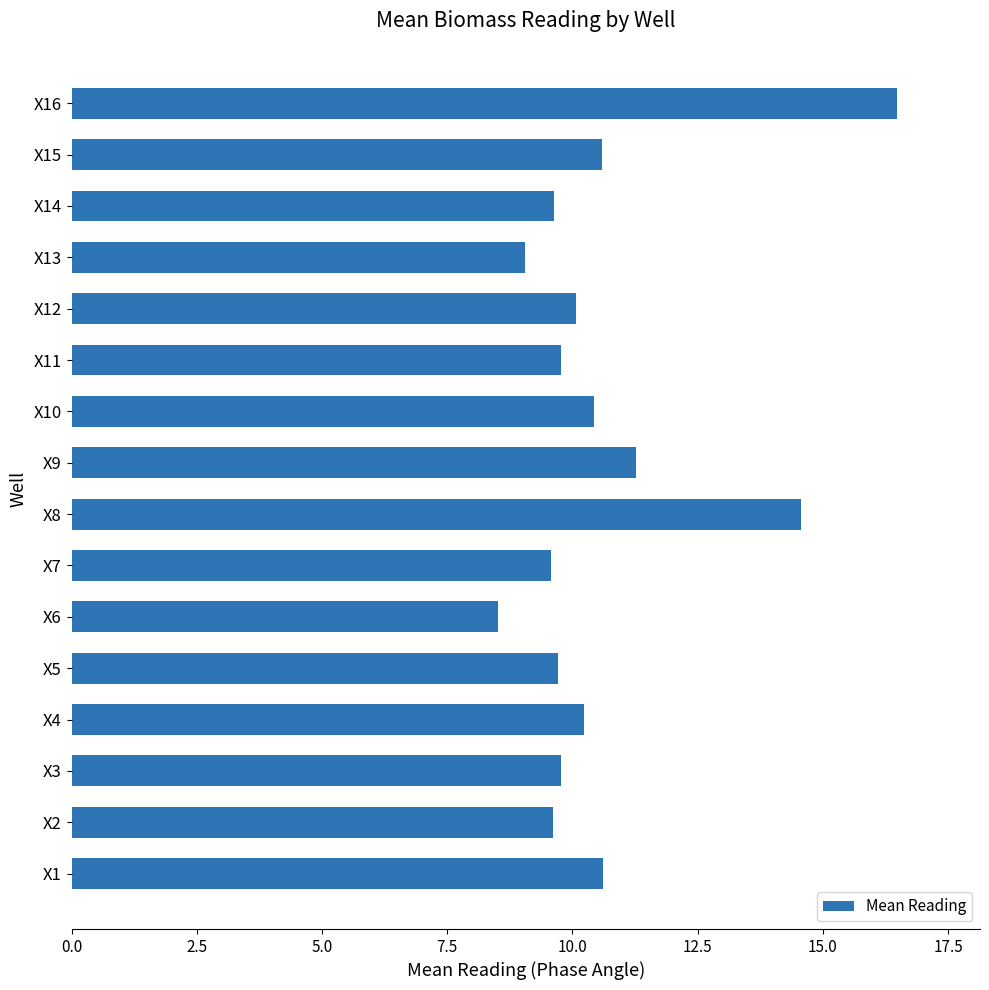

At which label is the value closest to 12?

X9